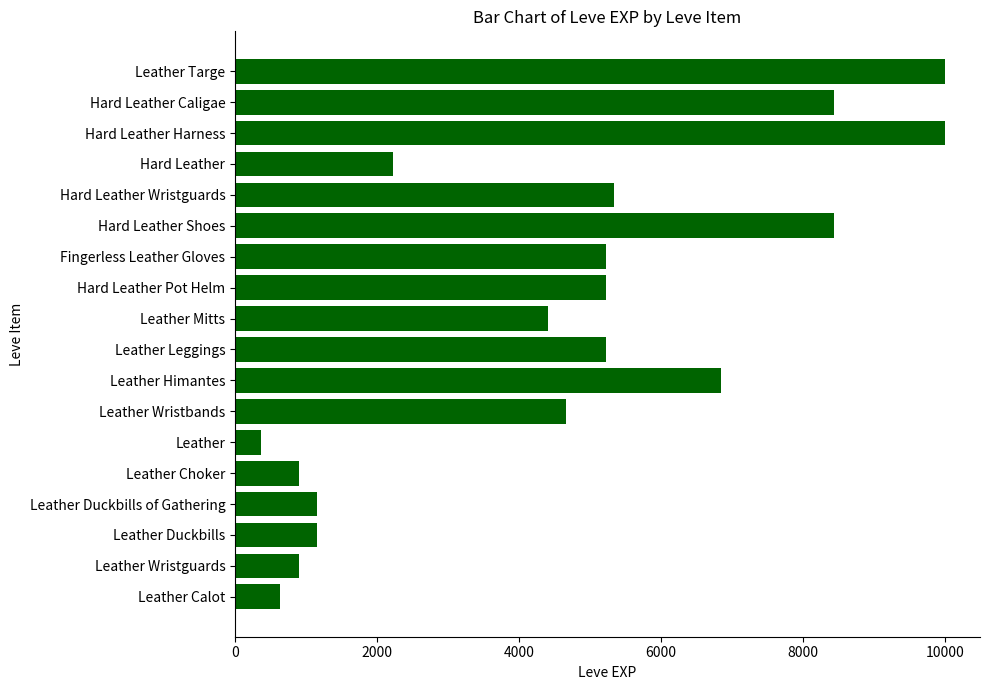

What is the approximate value at Leather Choker, to the nearest 100?

900